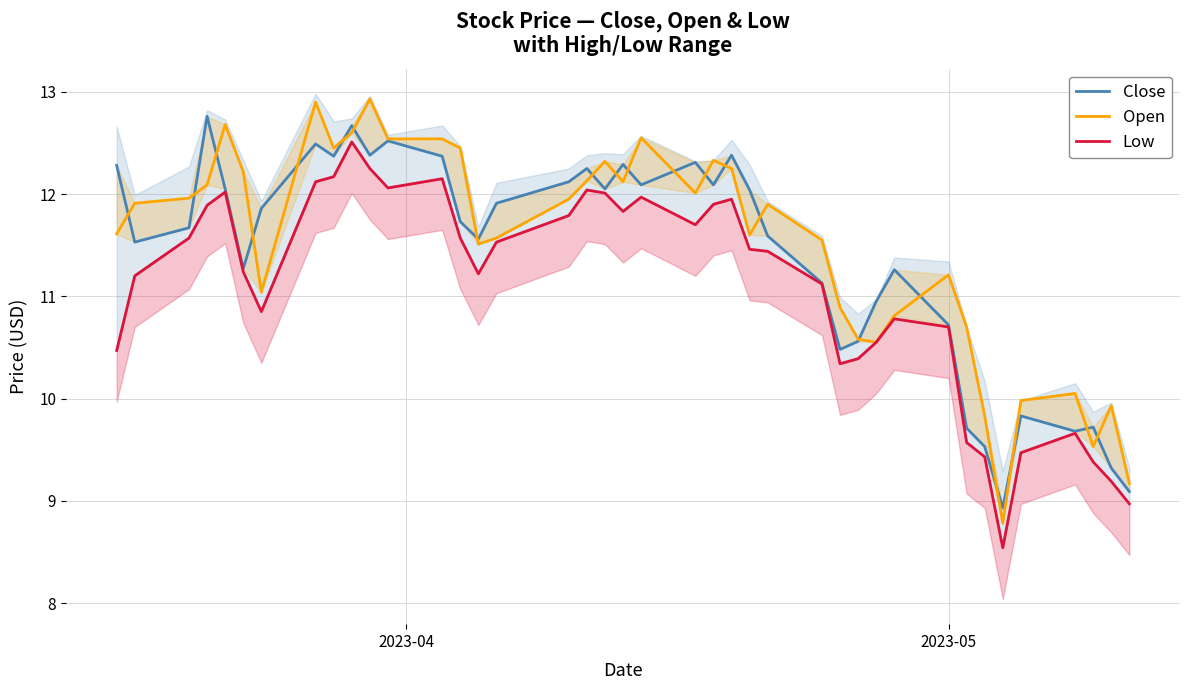

How many data points in Open are less than 11?

12